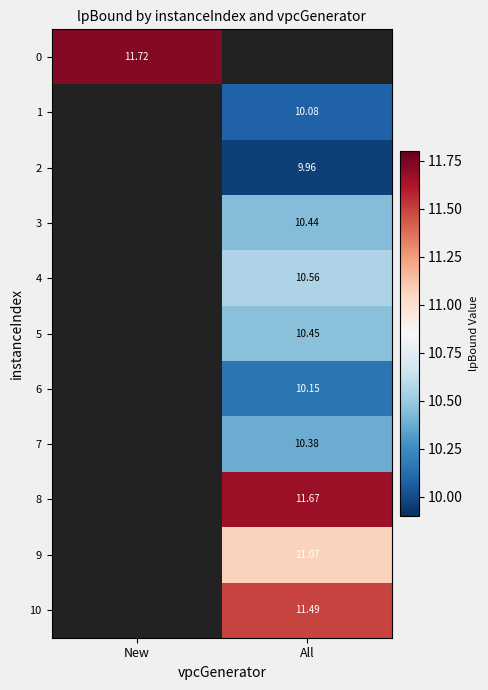

How many positive values does the 0 series have?

1